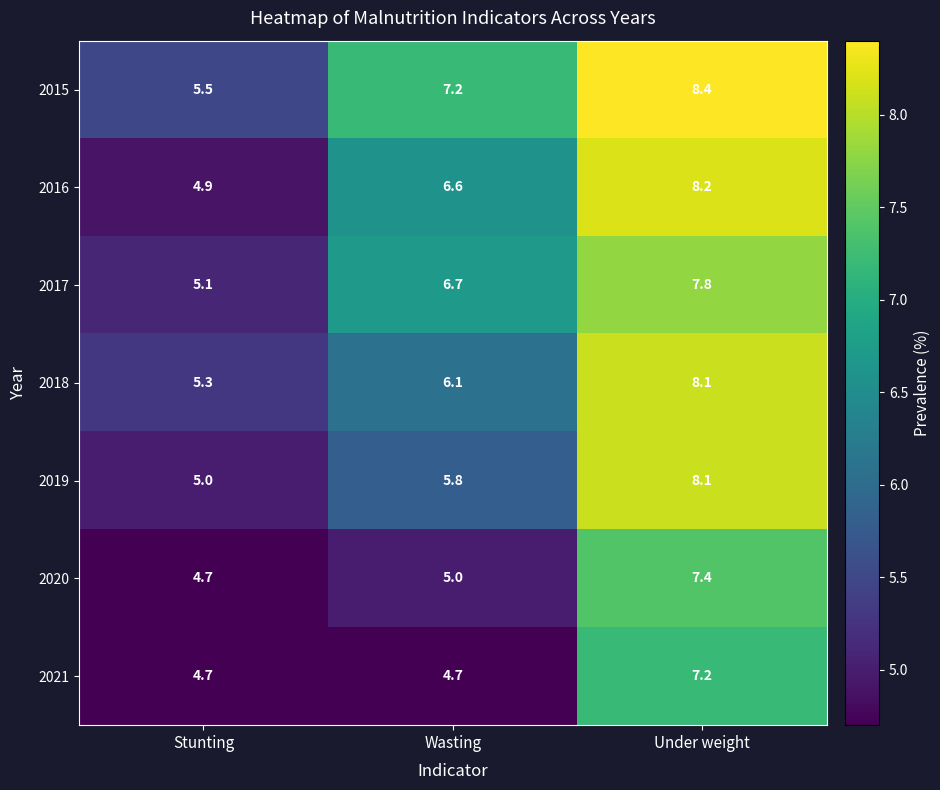

Reading left to right, extract all data points from this chart.

2015: 5.5	7.2	8.4
2016: 4.9	6.6	8.2
2017: 5.1	6.7	7.8
2018: 5.3	6.1	8.1
2019: 5.0	5.8	8.1
2020: 4.7	5.0	7.4
2021: 4.7	4.7	7.2